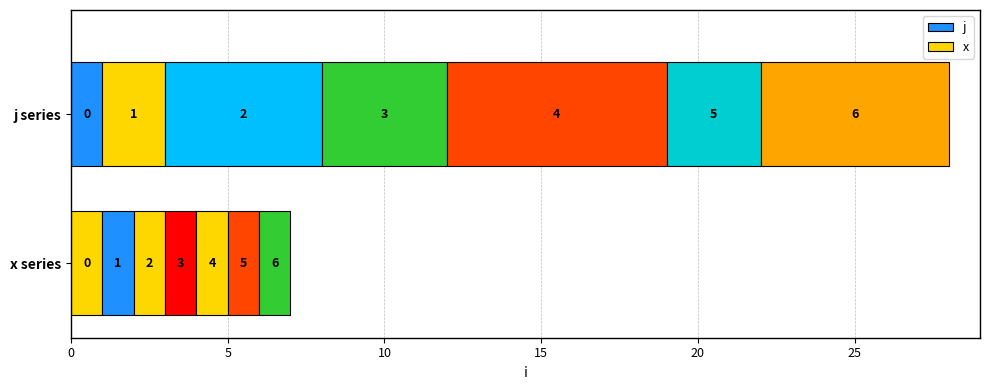

Which series changed the most between 4 and 6?

j